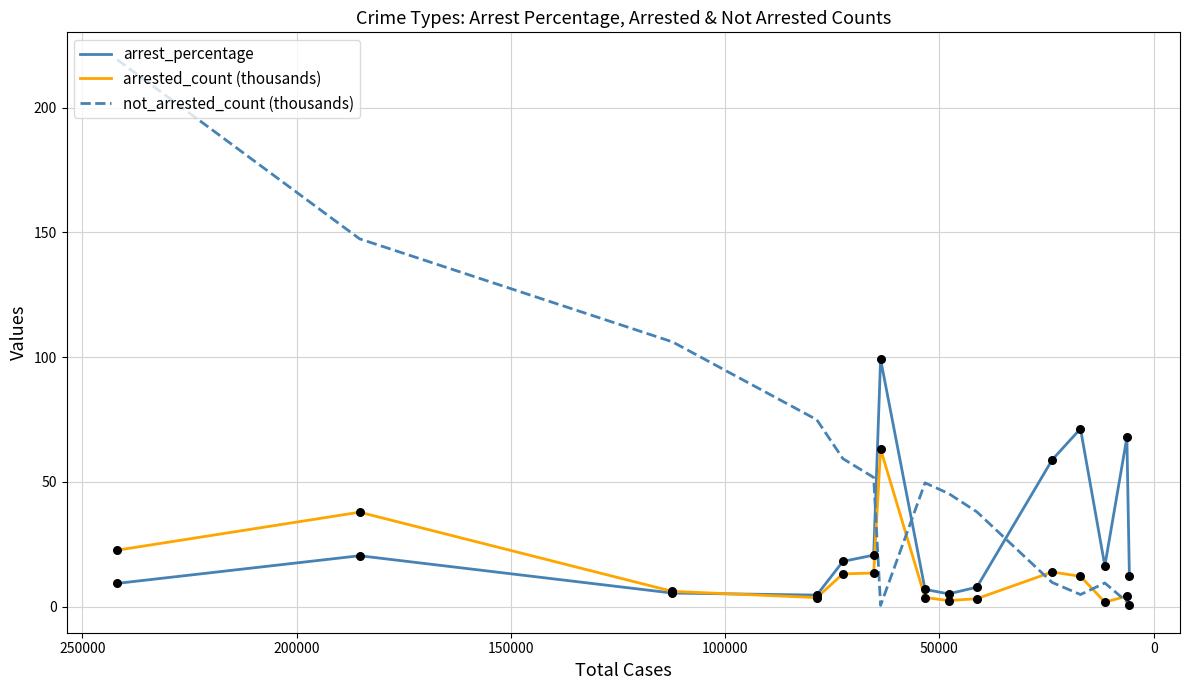

Which series reaches the minimum Y coordinate?

not_arrested_count (thousands)